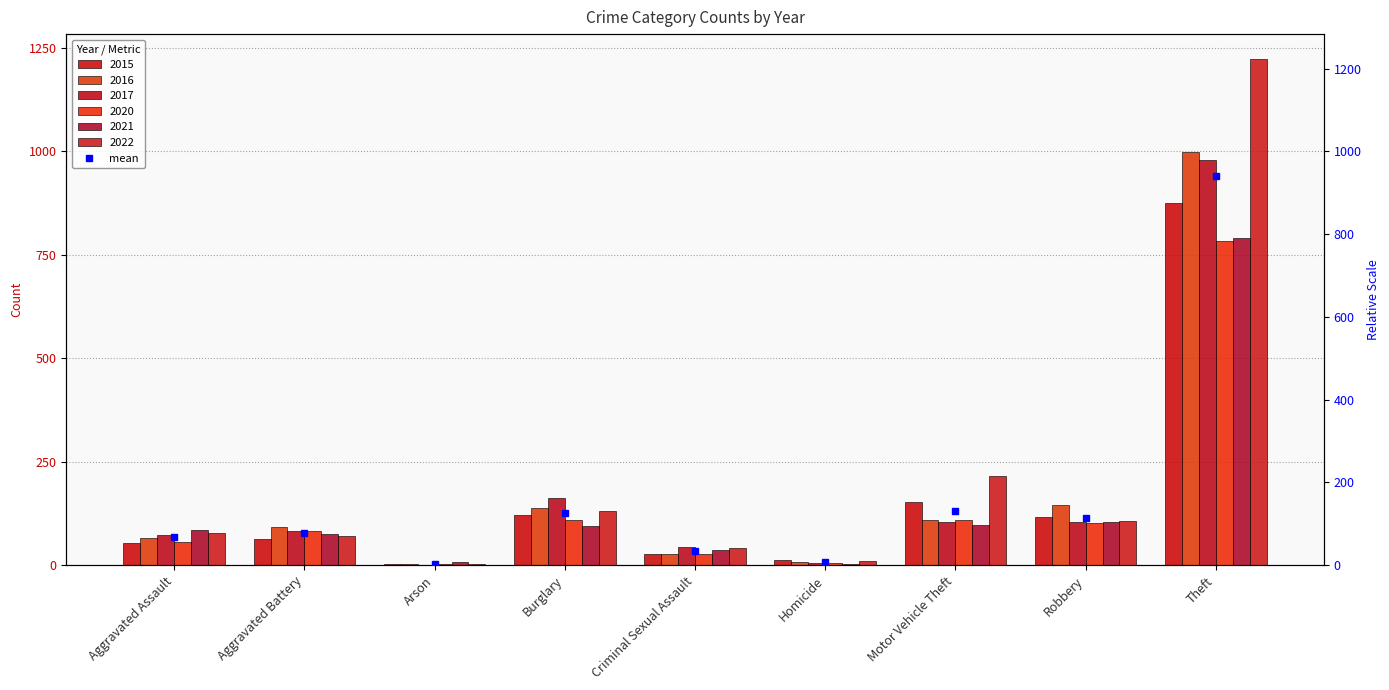

Which category has the highest value across all series?

Theft